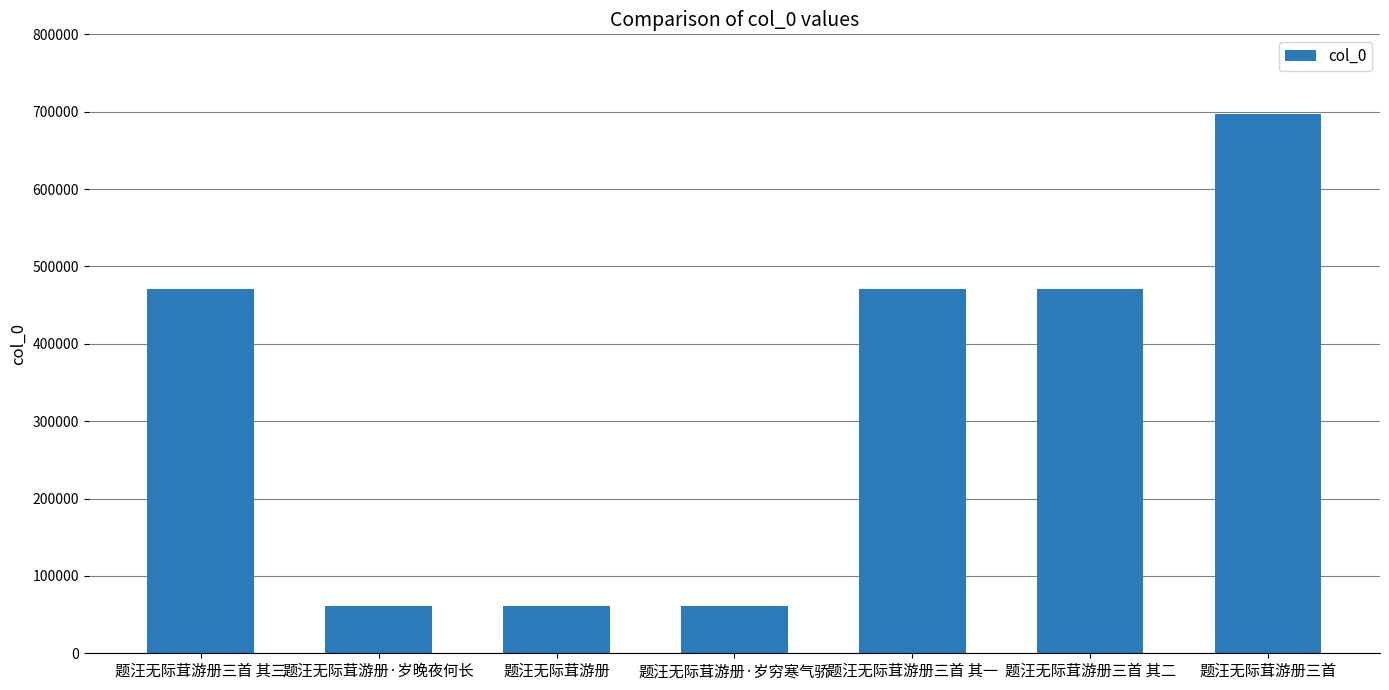

What is the sum of all values?

2293221